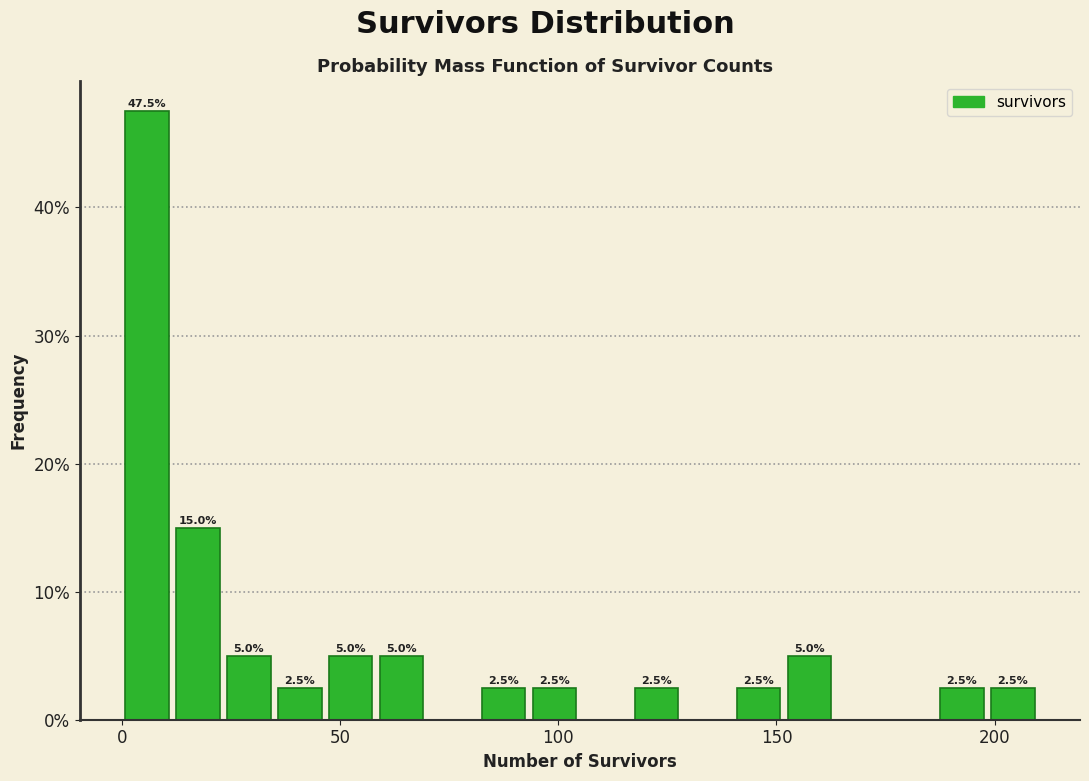

Around what value on the x-axis is the tallest bar? Give the approximate position of its centre, as read against the axis.

5